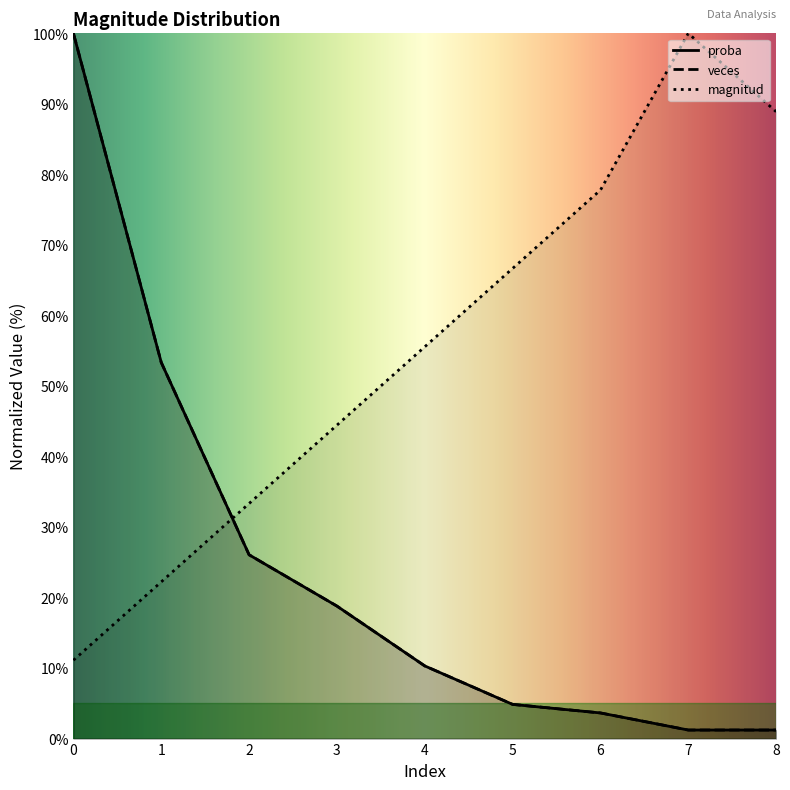

Which series has the widest spread of values?

veces